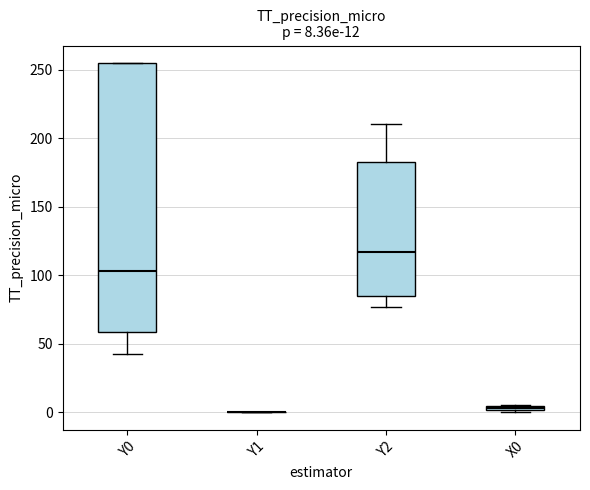

Comparing the boxes themselves (not the whiskers), which one is the tallest?

Y0